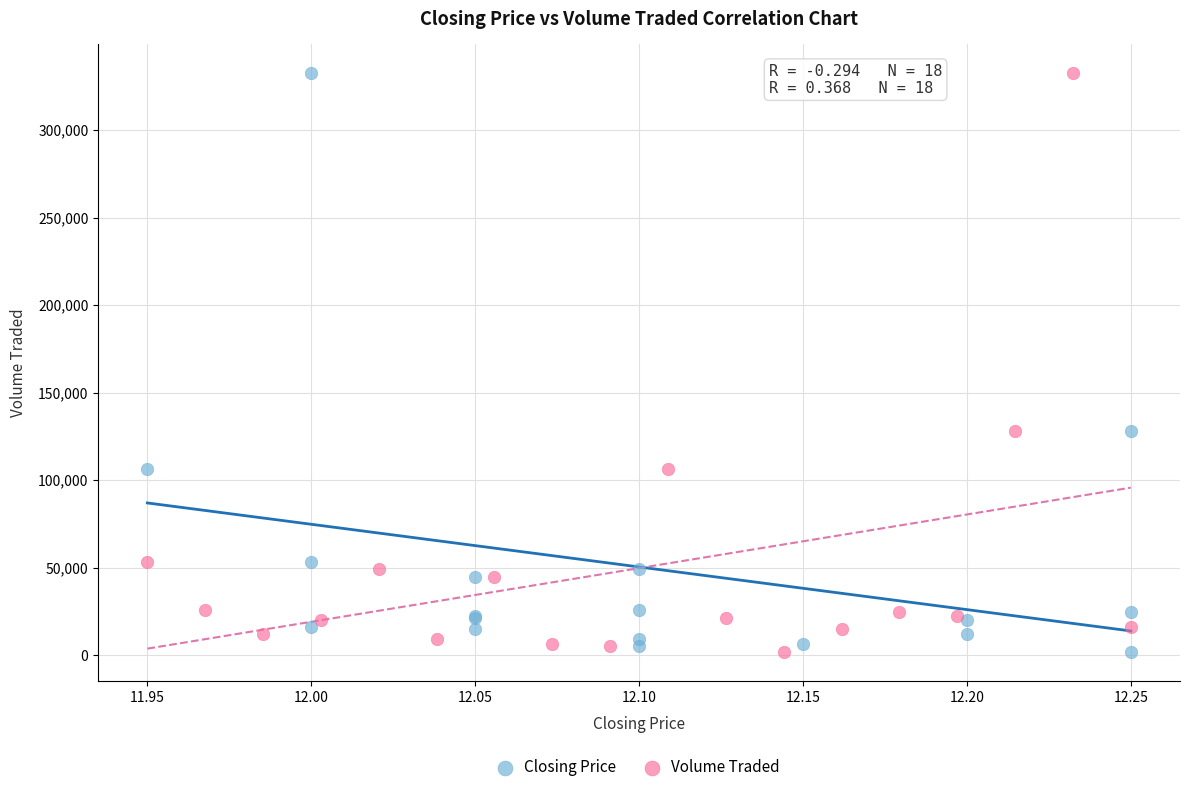

What are all the series names shown in the legend?

Closing Price, Volume Traded